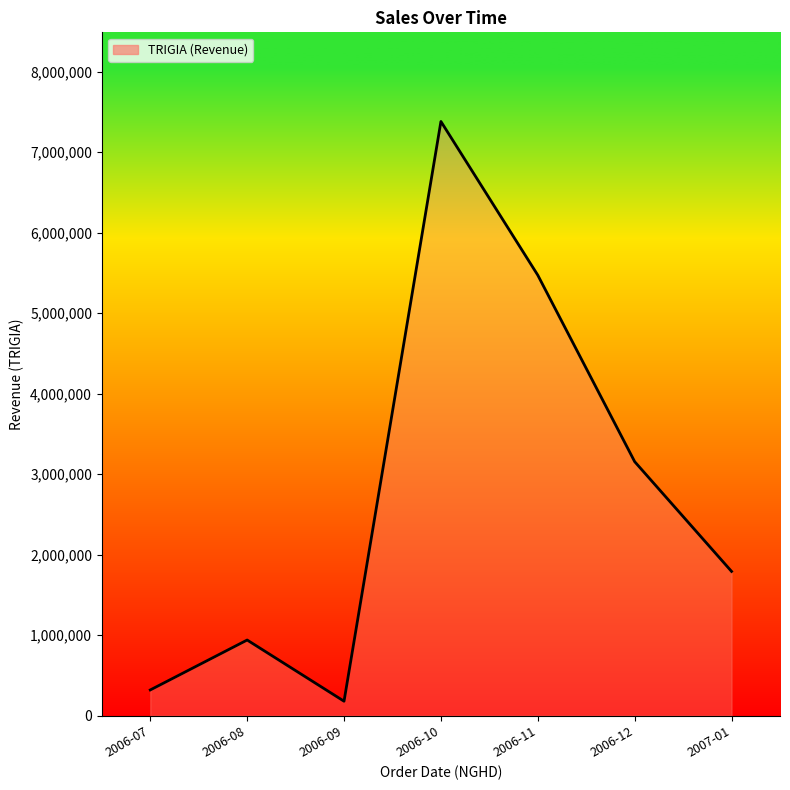

What is the difference between the maximum and second lowest values?

7060000